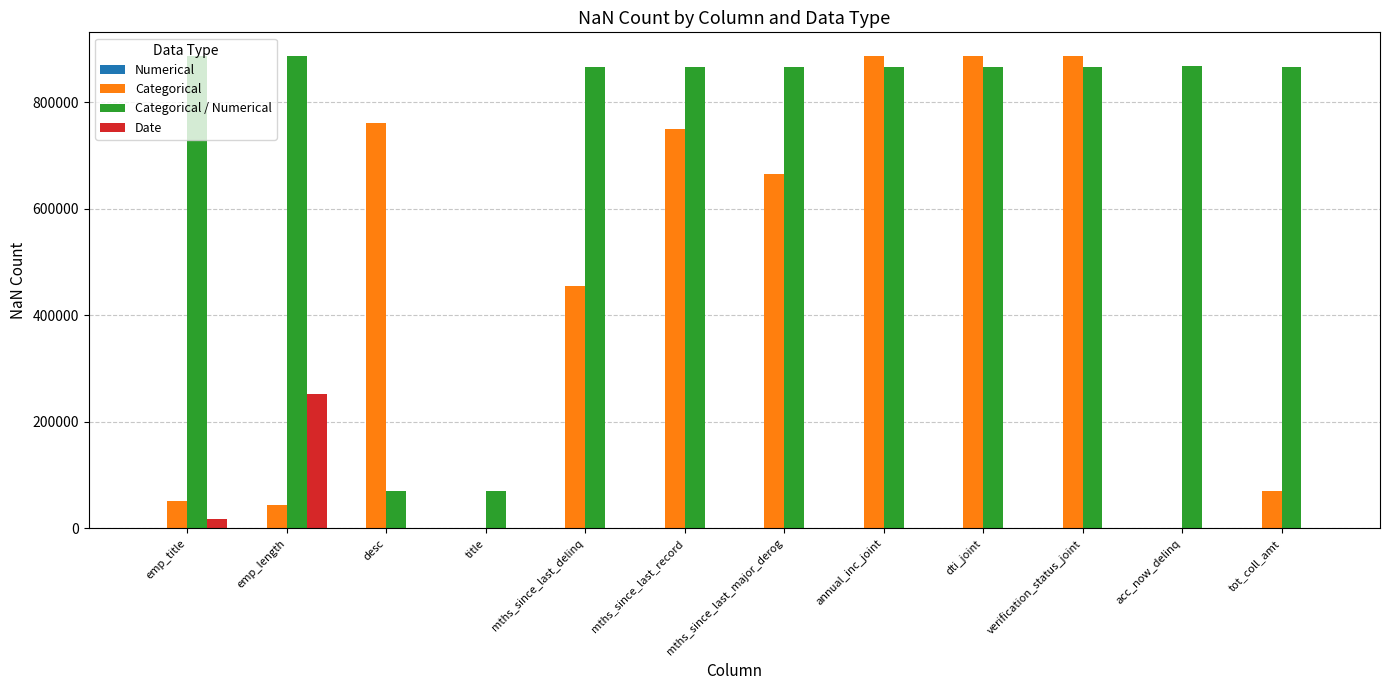

What is the maximum value shown in the chart?

886870